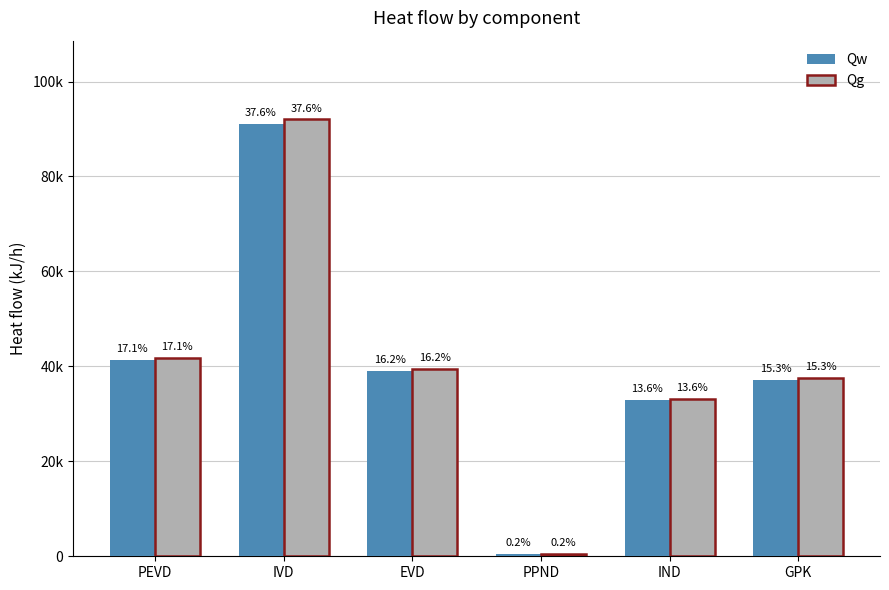

What are all the series names shown in the legend?

Qw, Qg